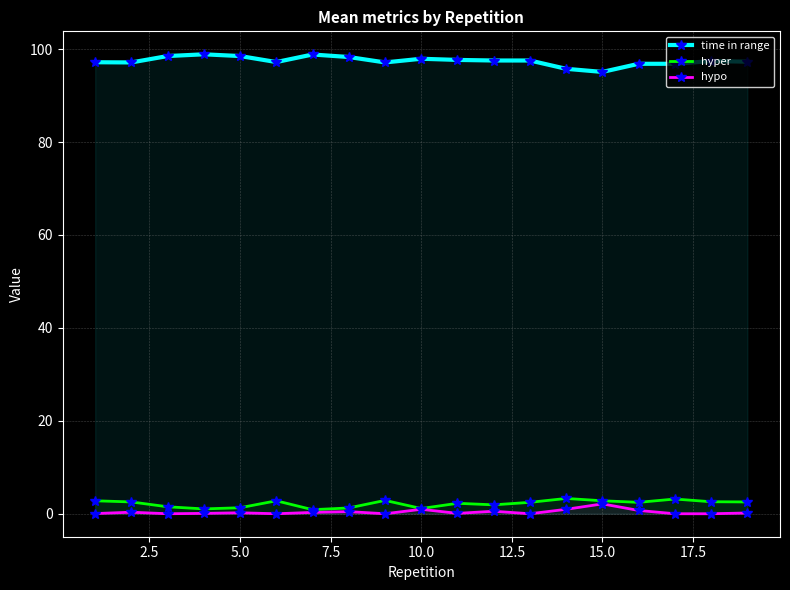

What is the average value of the hyper series?

2.2